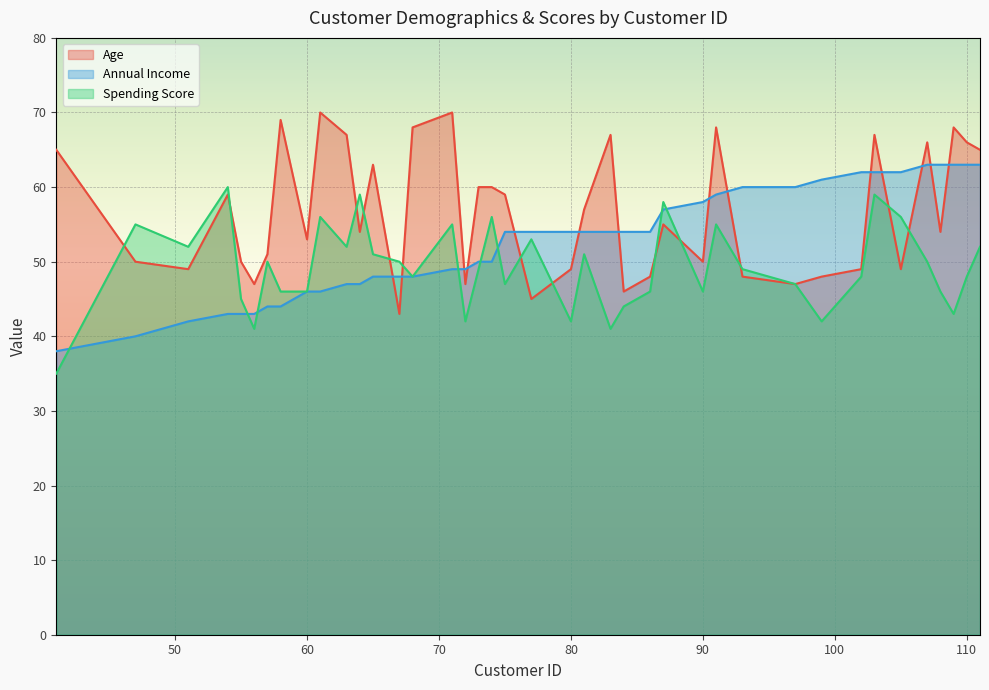

Which series has the widest spread of values?

Age